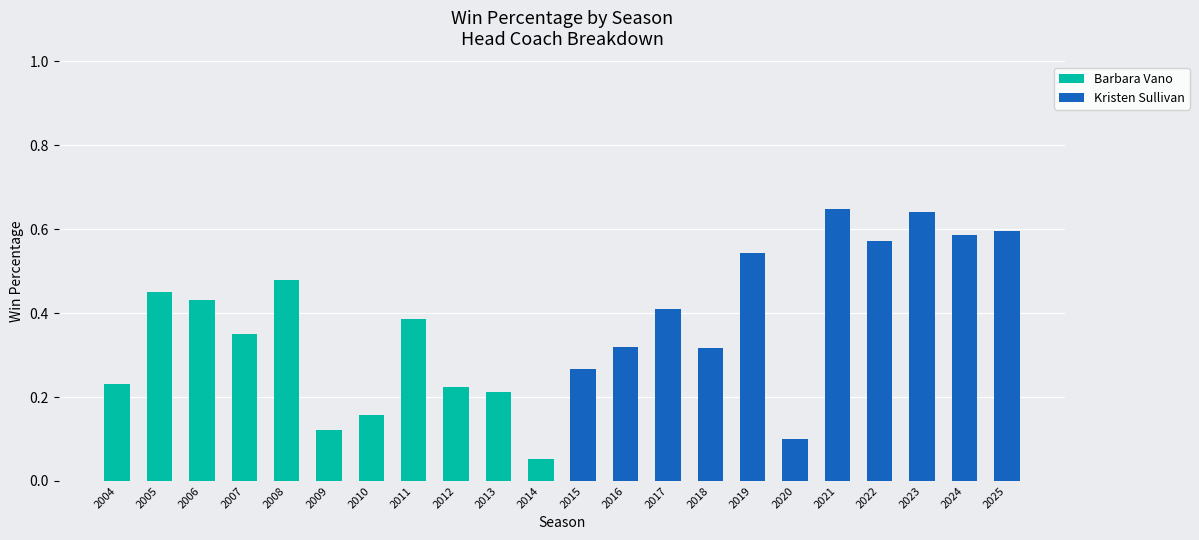

At which label does Barbara Vano reach its peak?

2008